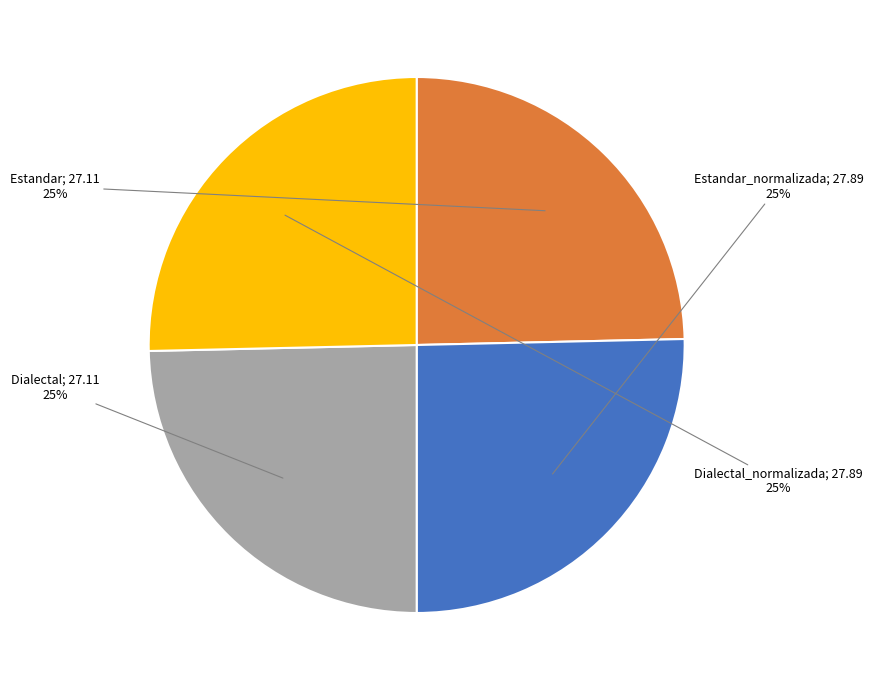

To the nearest percent, what is the average slice percentage?

25%